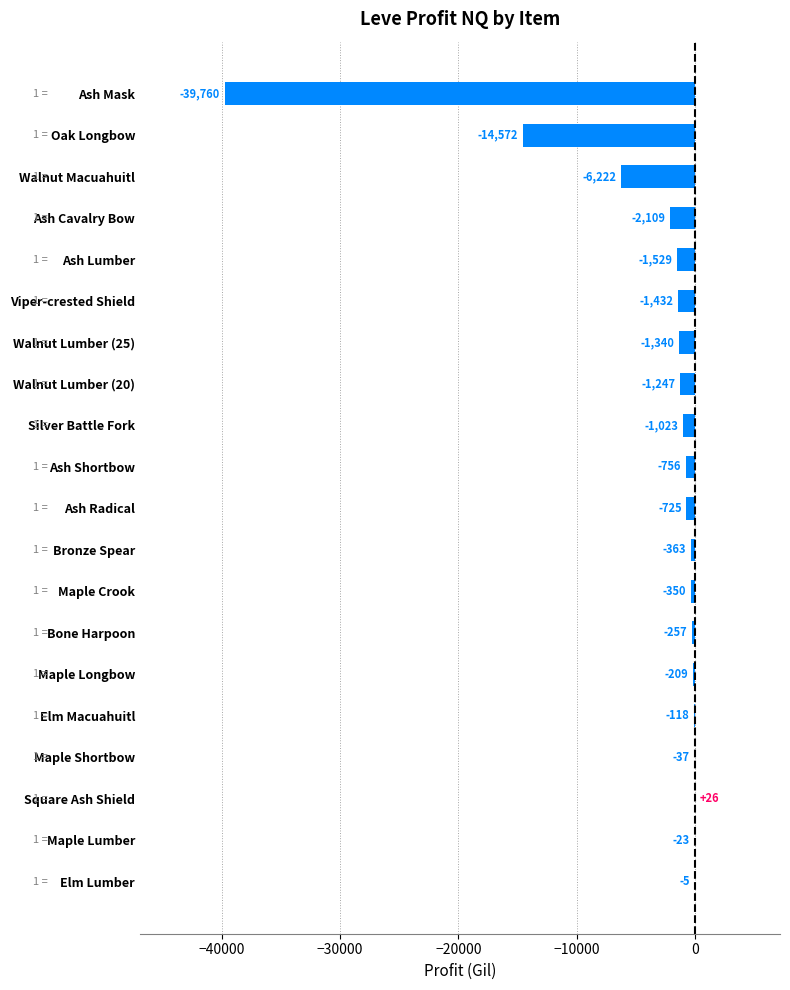

Count the number of values greater than -725.

9